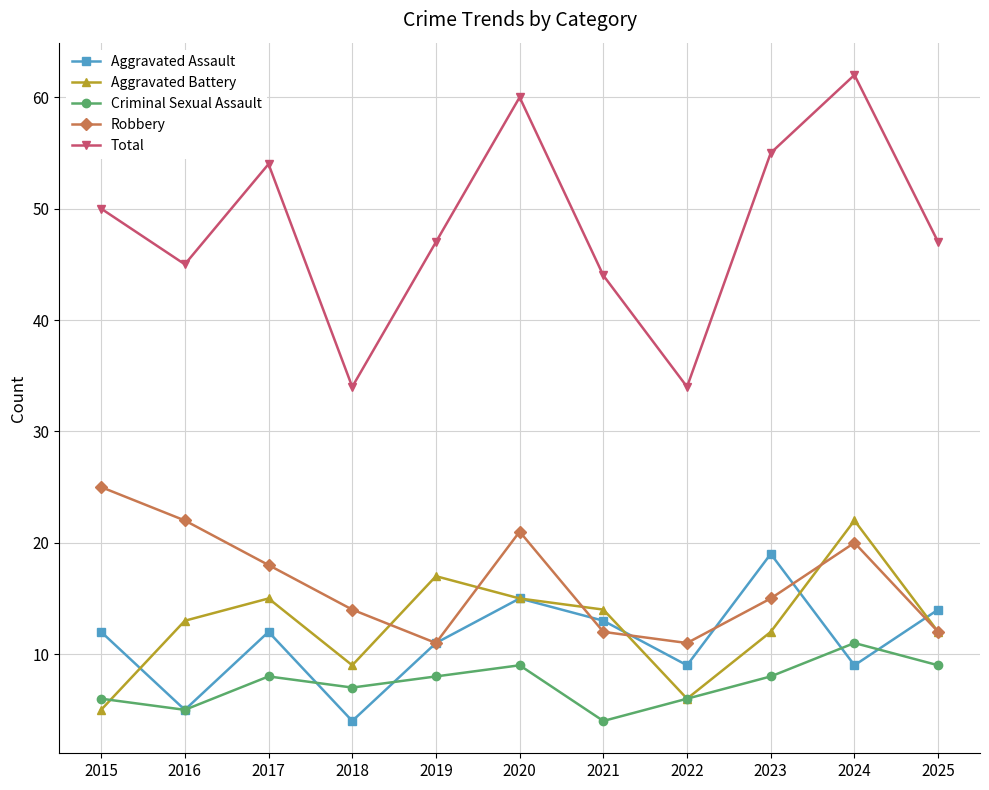

How many lines are shown in the chart?

5